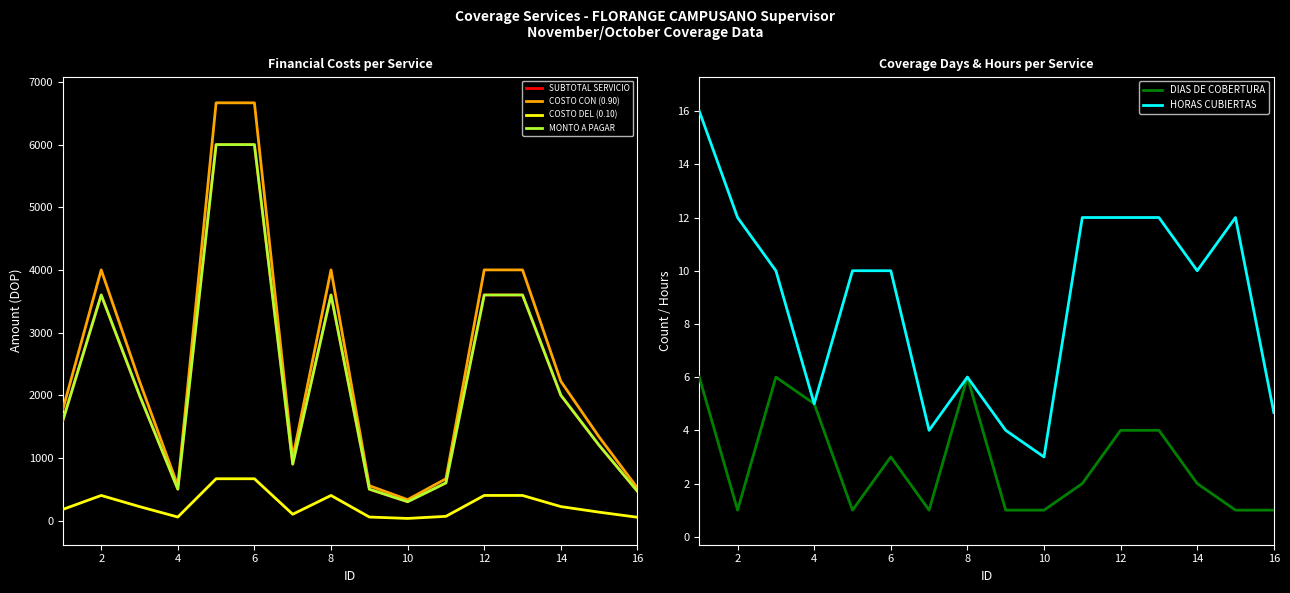

True or false: HORAS CUBIERTAS and MONTO A PAGAR intersect in this chart.

False